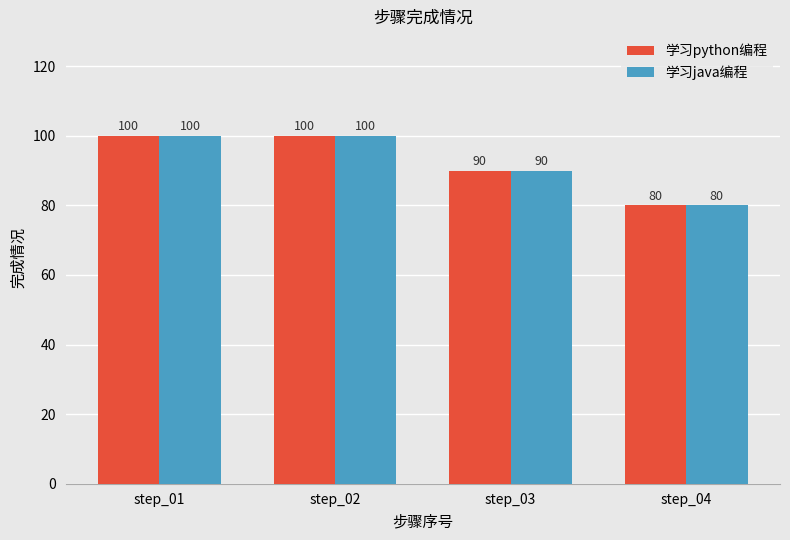

What is the difference between the 学习java编程 values at step_02 and step_04?

20